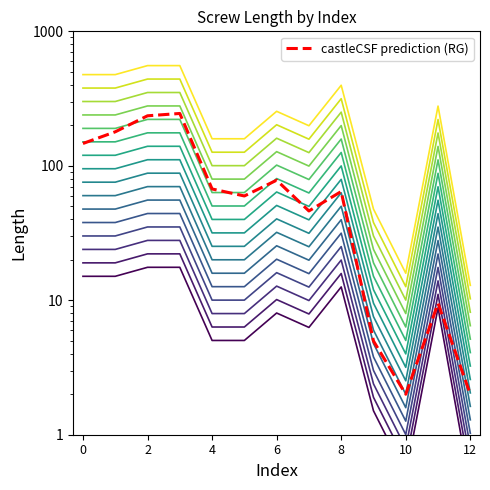

Is it true that the value at 10 is 0.4?

False